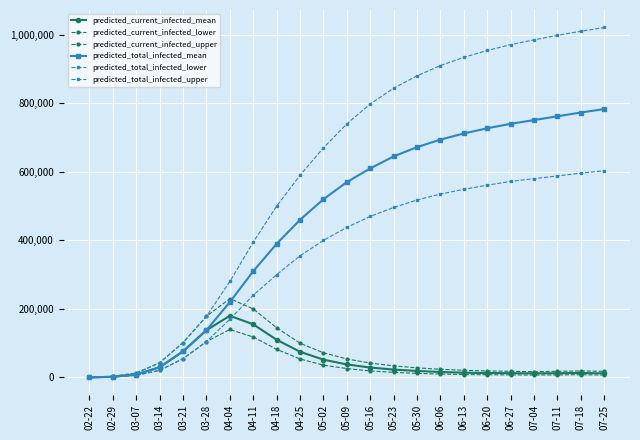

Which category has the lowest value in the predicted_total_infected_lower series?

02-22